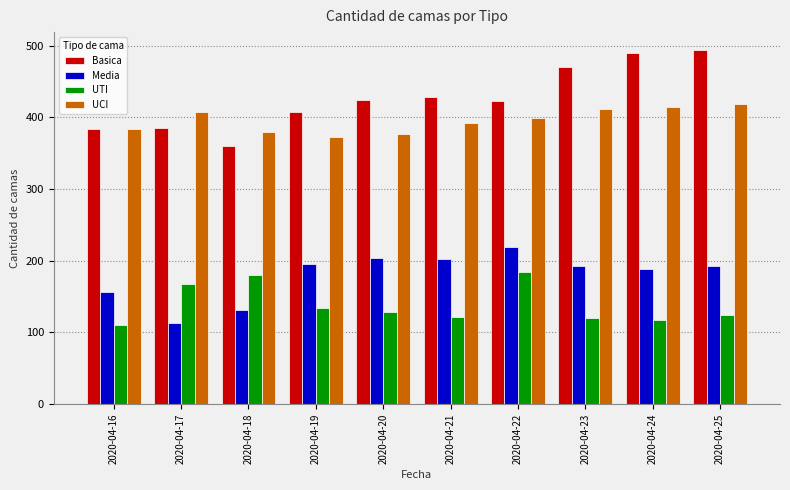

What are all the series names shown in the legend?

Basica, Media, UTI, UCI